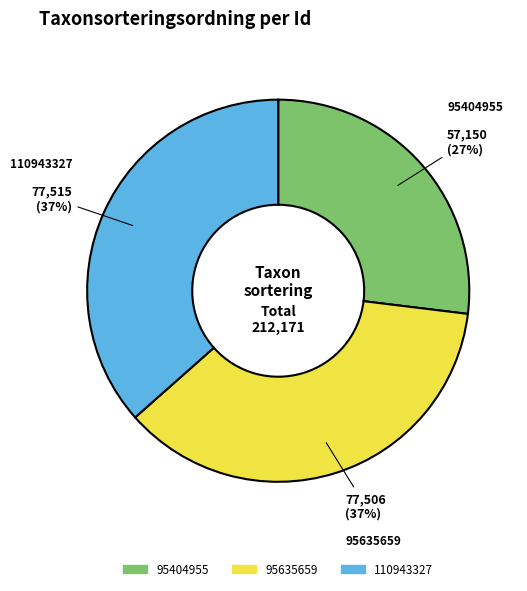

Which slice is the smallest?

95404955